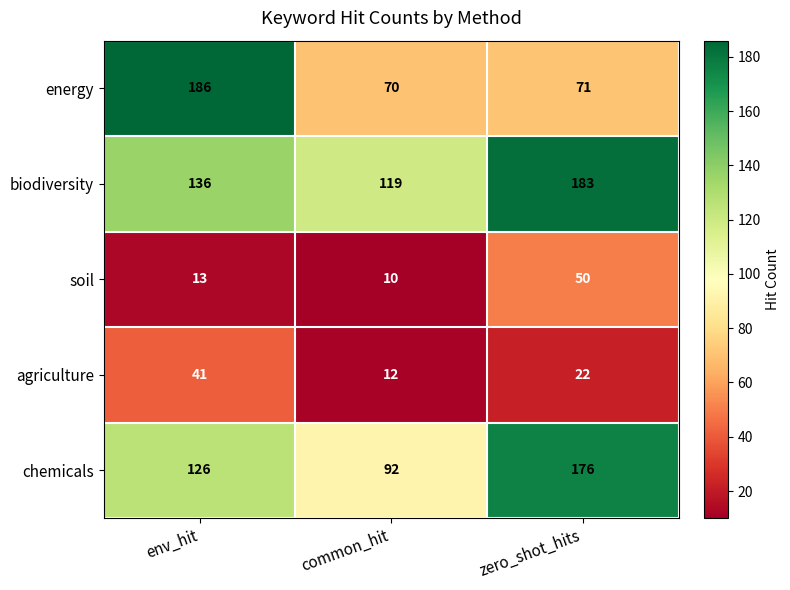

At which label is energy closest to 128?

zero_shot_hits